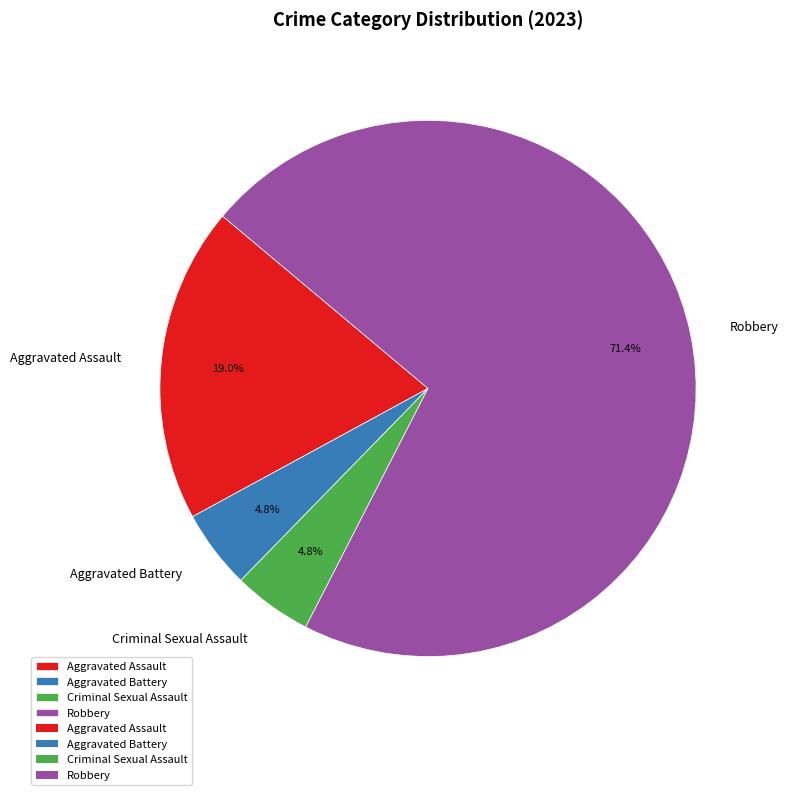

The Aggravated Assault slice represents 12% of the pie. True or false?

False